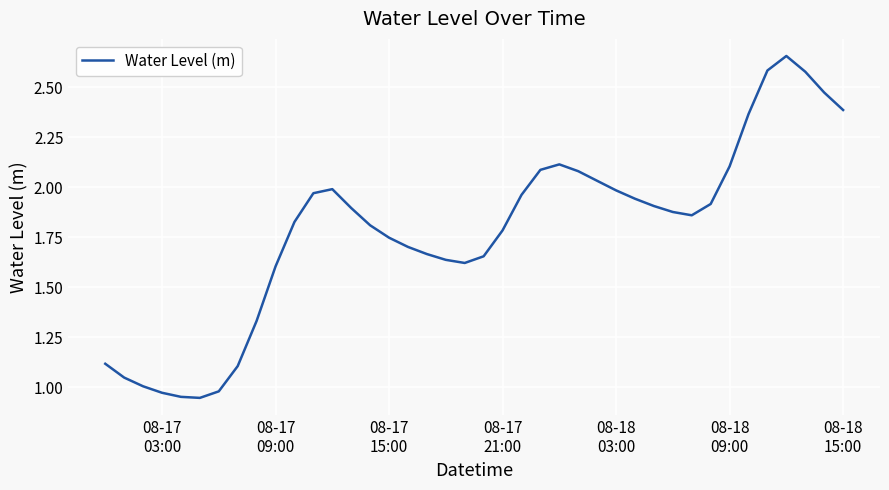

Does the chart have visible grid lines?

Yes